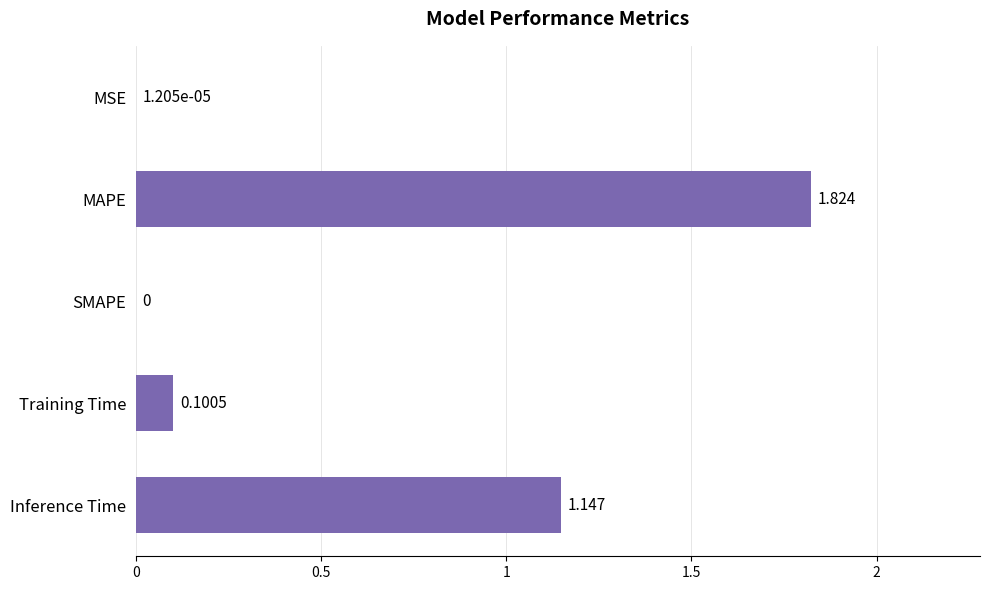

Which has a higher value, Inference Time or MAPE?

MAPE